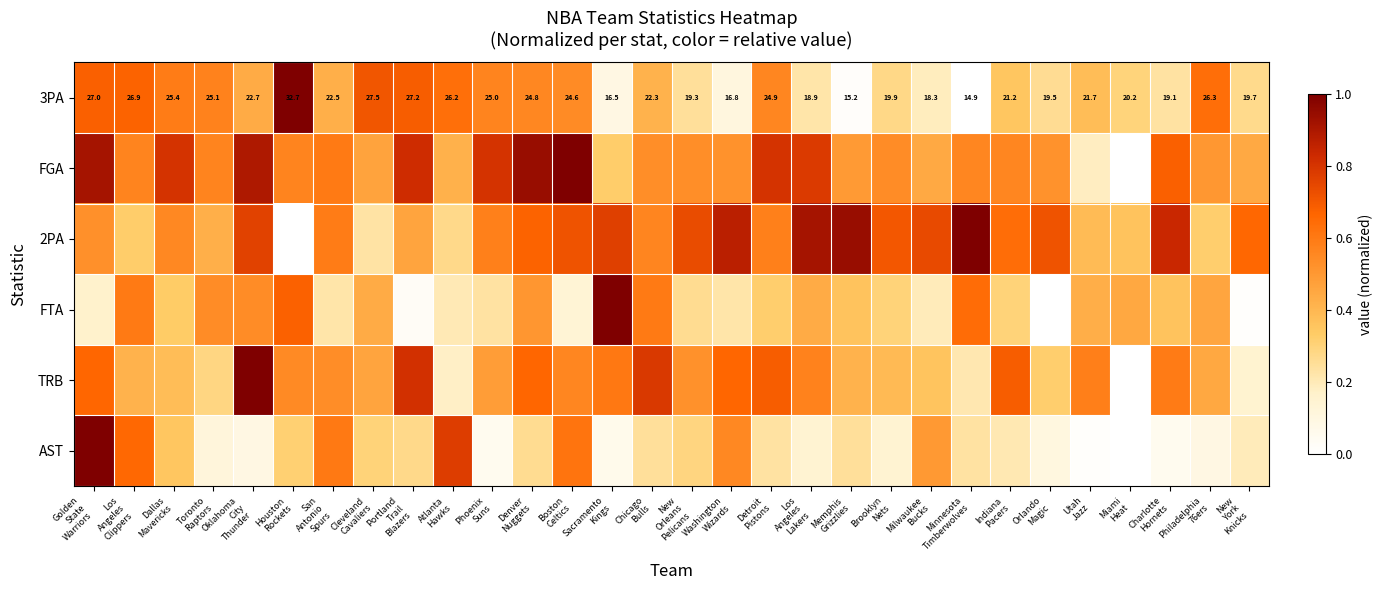

Is the value of TRB at Philadelphia 76ers greater than the value of FTA at Washington Wizards?

Yes